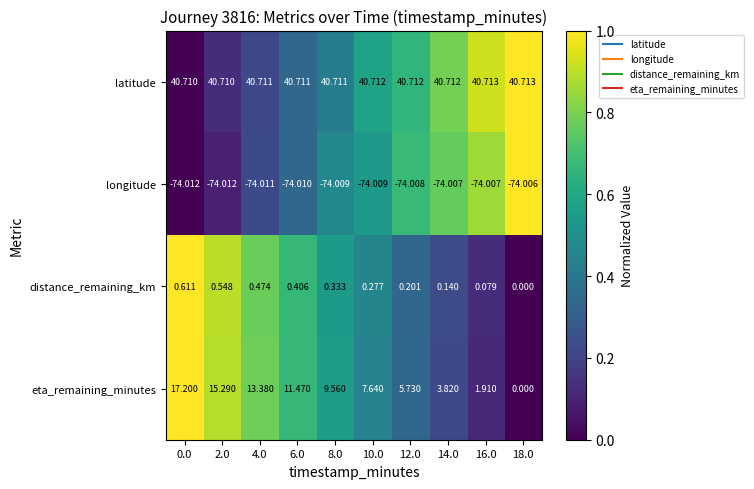

What is the total value across all series at 12.0?

-27.4